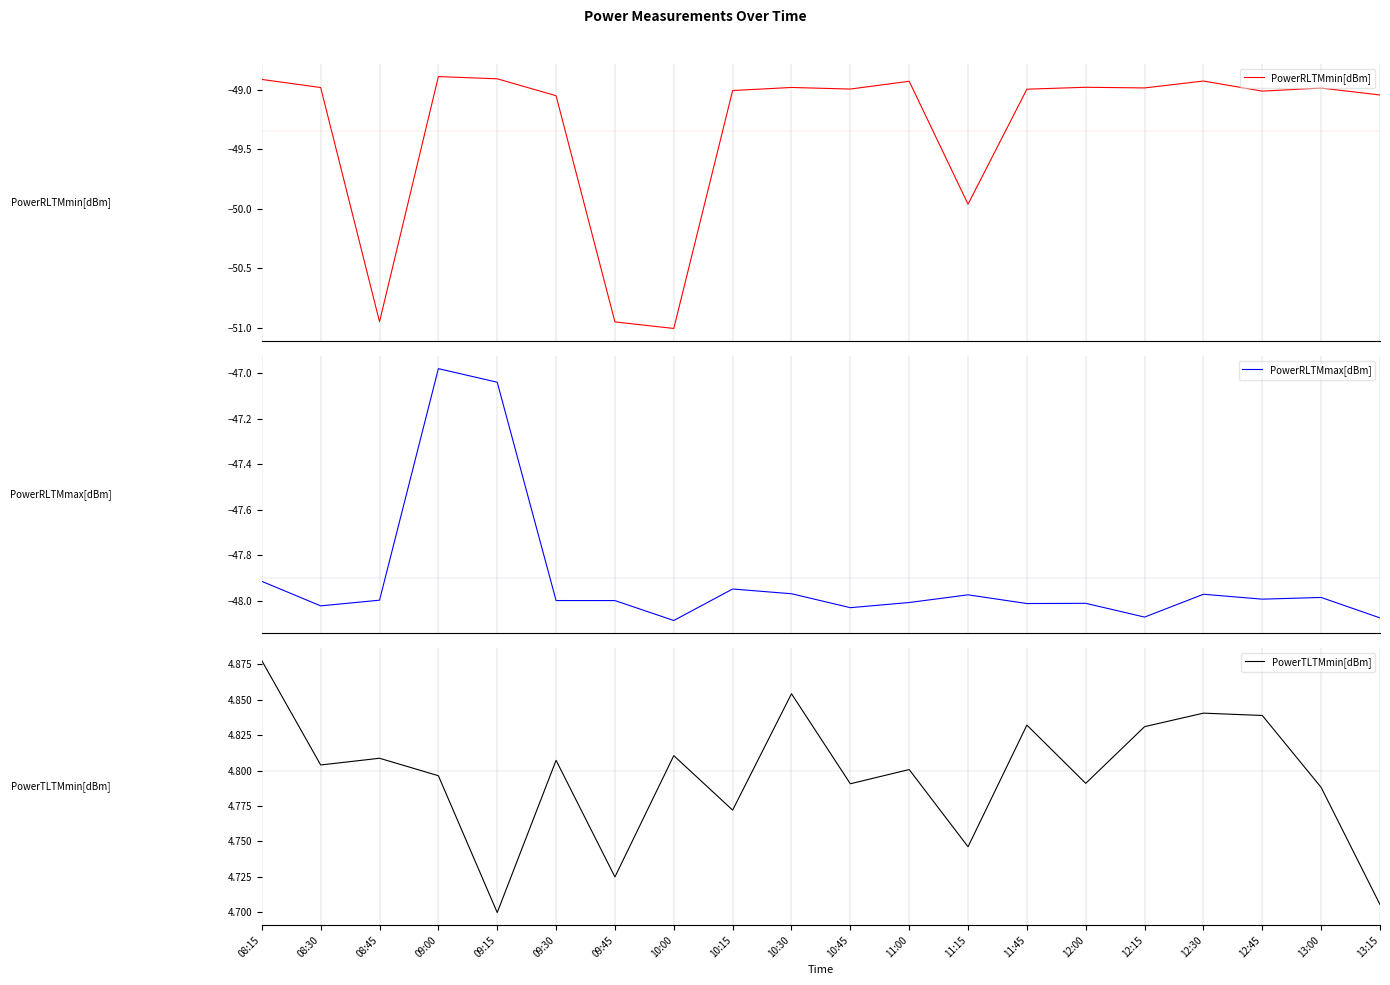

Is the value of PowerRLTMmax[dBm] at 09:00 greater than the value of PowerTLTMmin[dBm] at 09:30?

No